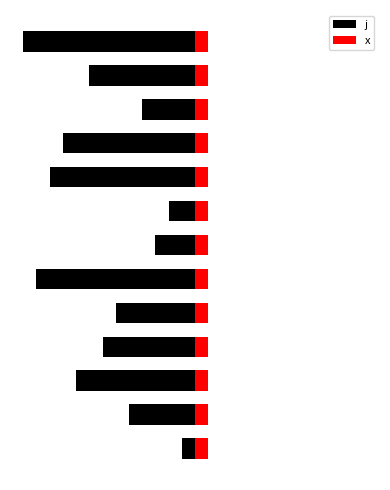

What are all the series names shown in the legend?

j, x